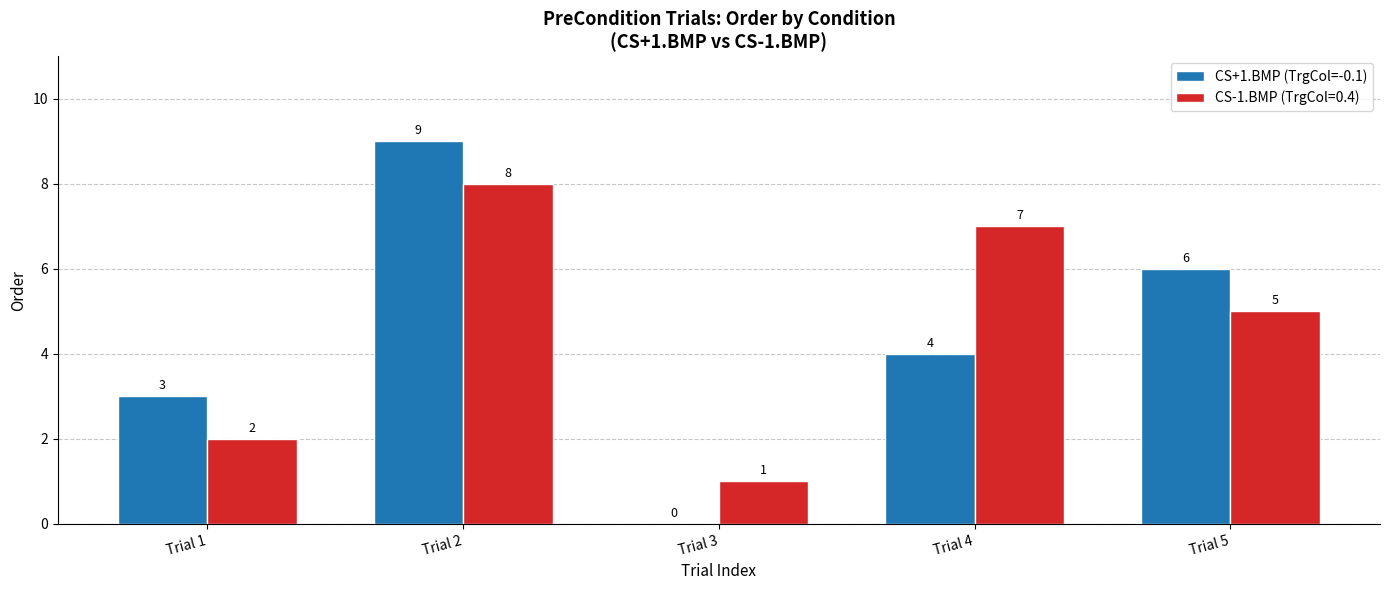

Reading left to right, what are all the values shown in this chart?

CS+1.BMP (TrgCol=-0.1): Trial 1=3	Trial 2=9	Trial 3=0	Trial 4=4	Trial 5=6
CS-1.BMP (TrgCol=0.4): Trial 1=2	Trial 2=8	Trial 3=1	Trial 4=7	Trial 5=5